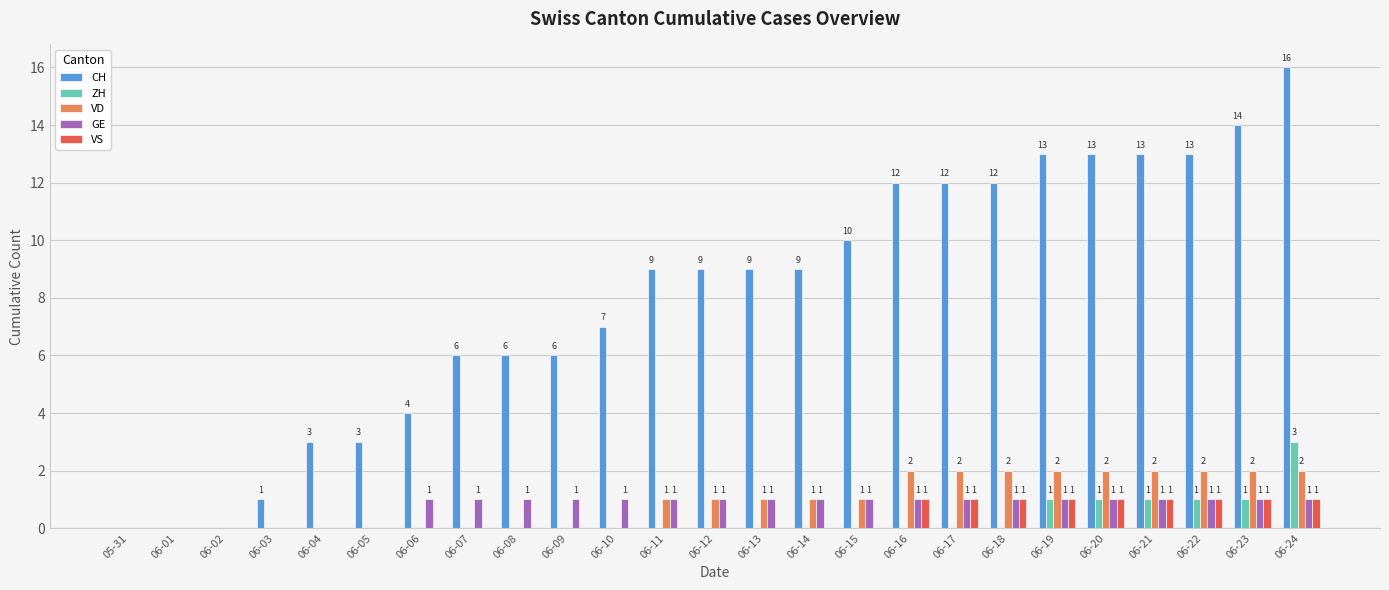

What is the total value across all series at 06-15?

12